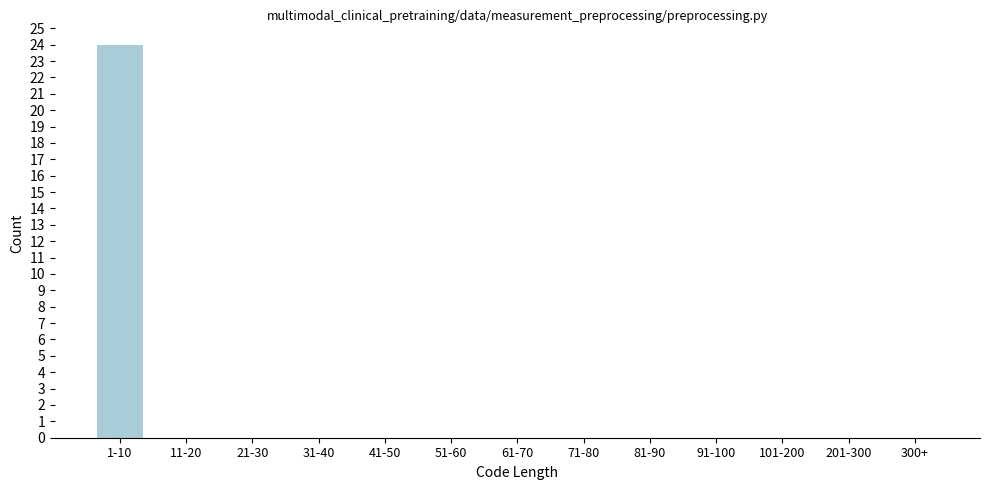

Reading left to right, what are all the values shown in this chart?

1-10=24	11-20=0	21-30=0	31-40=0	41-50=0	51-60=0	61-70=0	71-80=0	81-90=0	91-100=0	101-200=0	201-300=0	300+=0